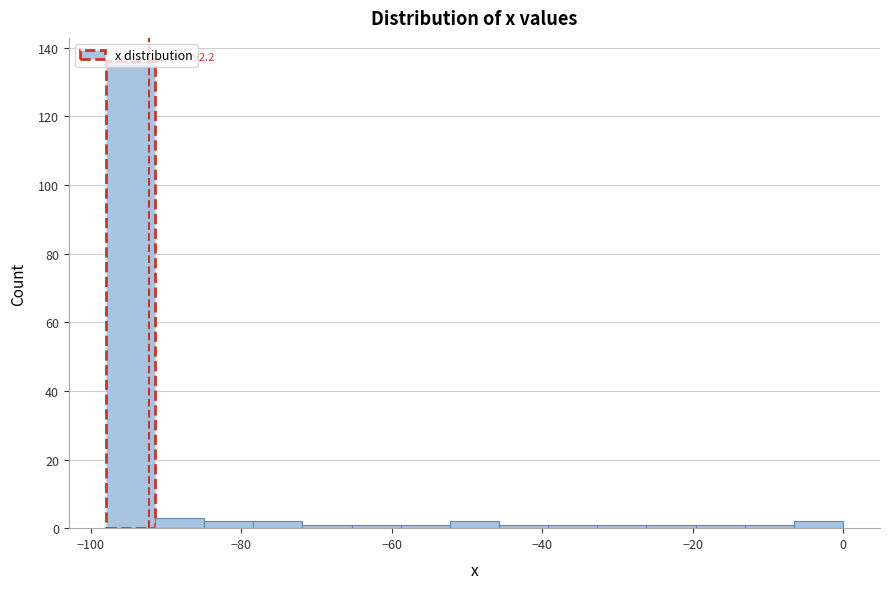

Around what value on the x-axis is the tallest bar? Give the approximate position of its centre, as read against the axis.

-94